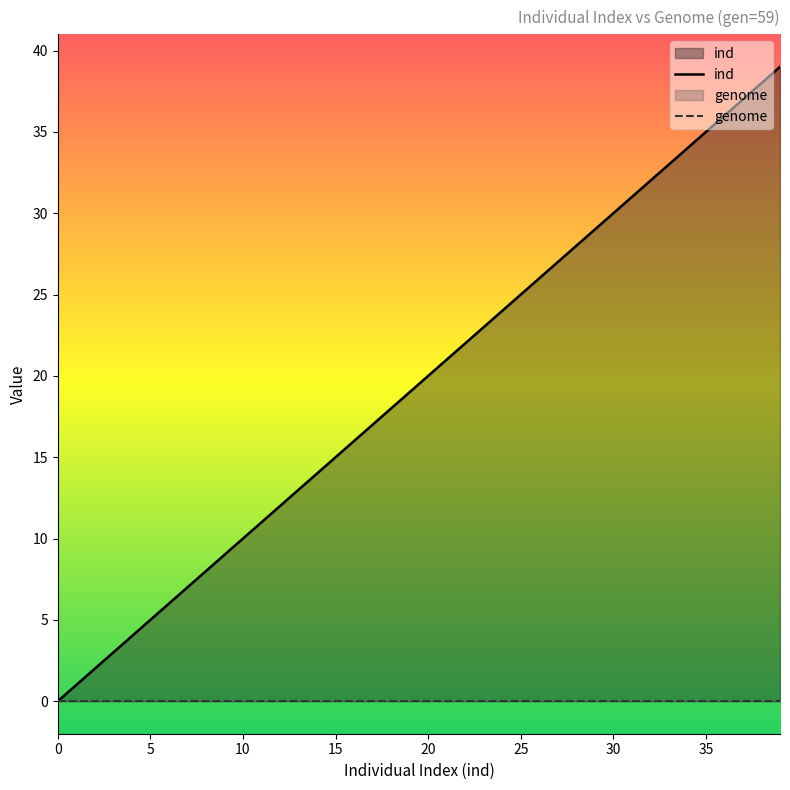

Which series has the largest total across all categories?

ind